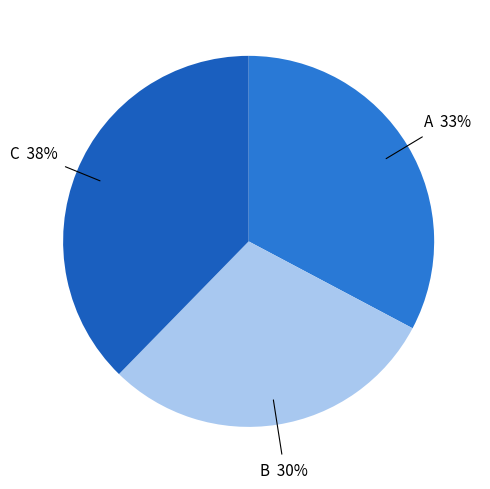

Does B represent more than half of the total?

No